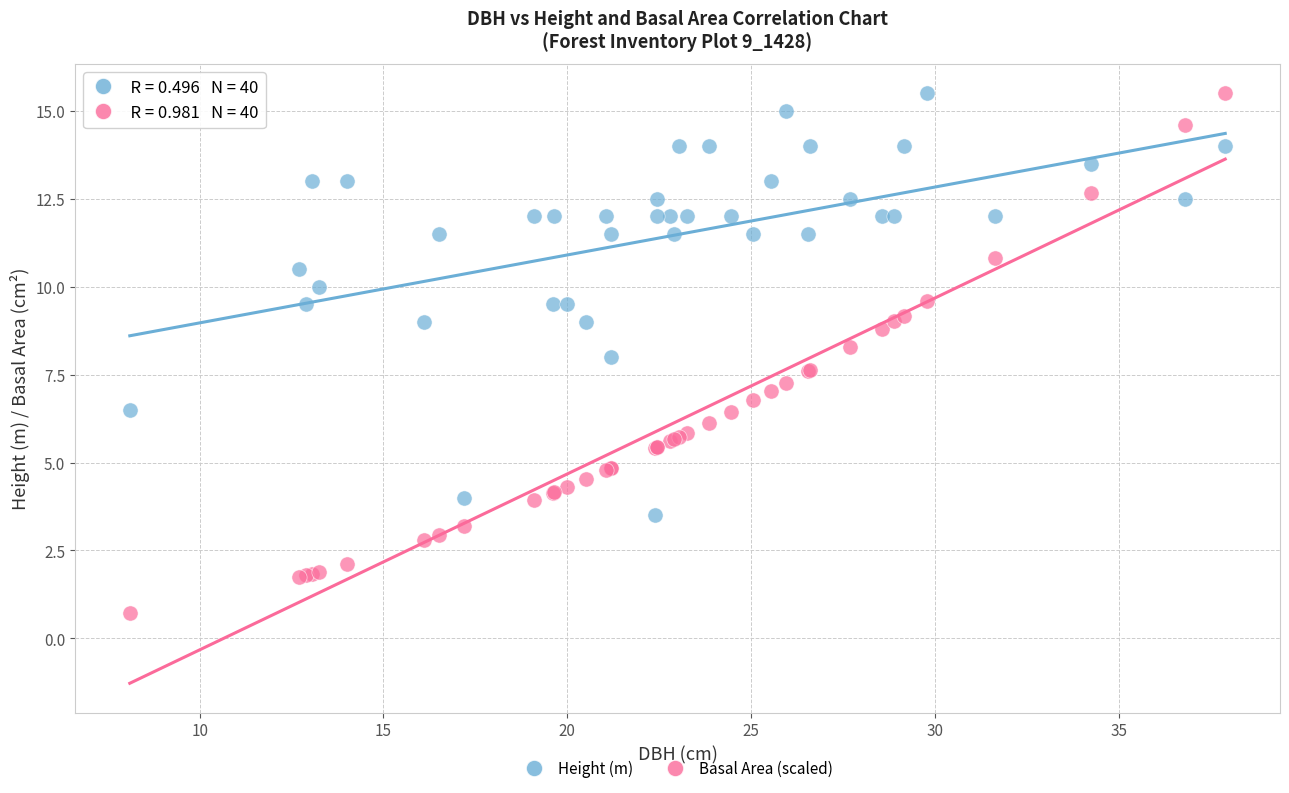

Which series has the largest Y range (max minus min)?

Basal Area (scaled)